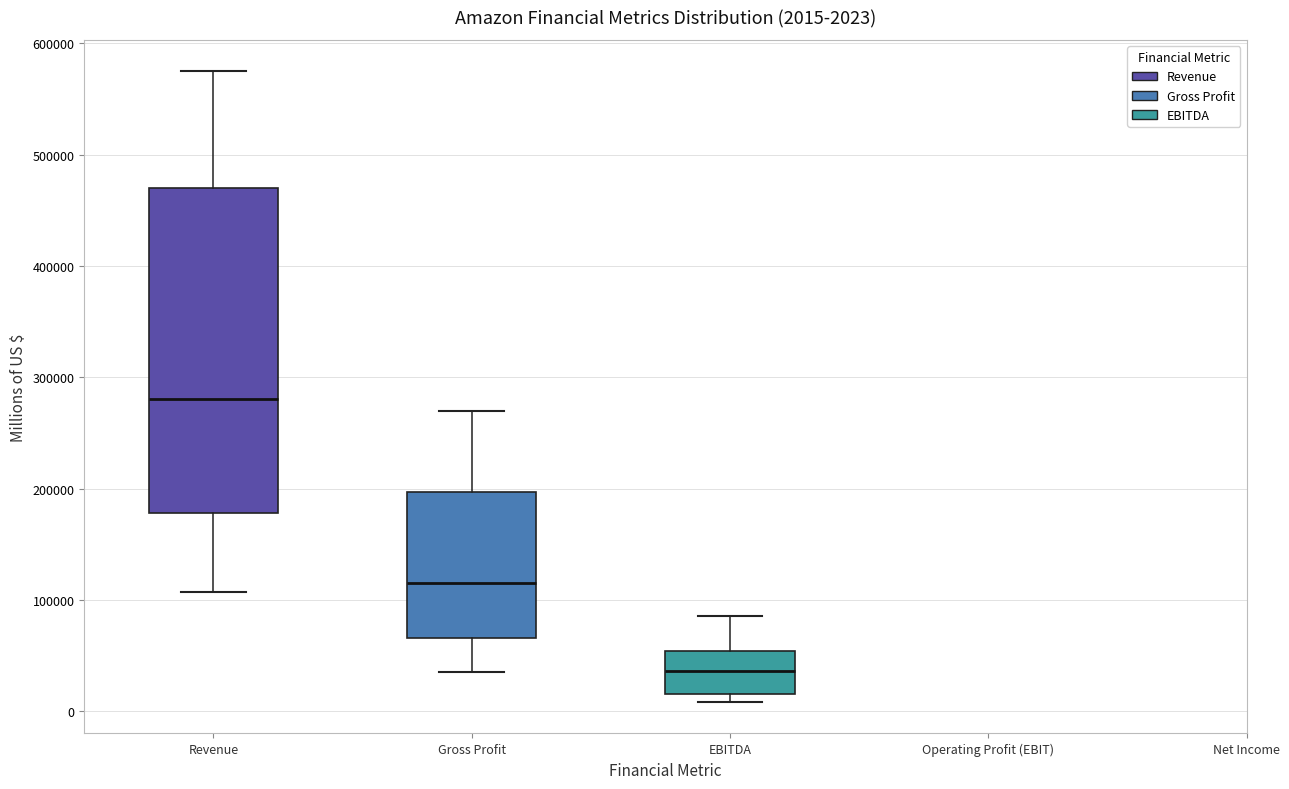

Which box's median line is the lowest?

EBITDA